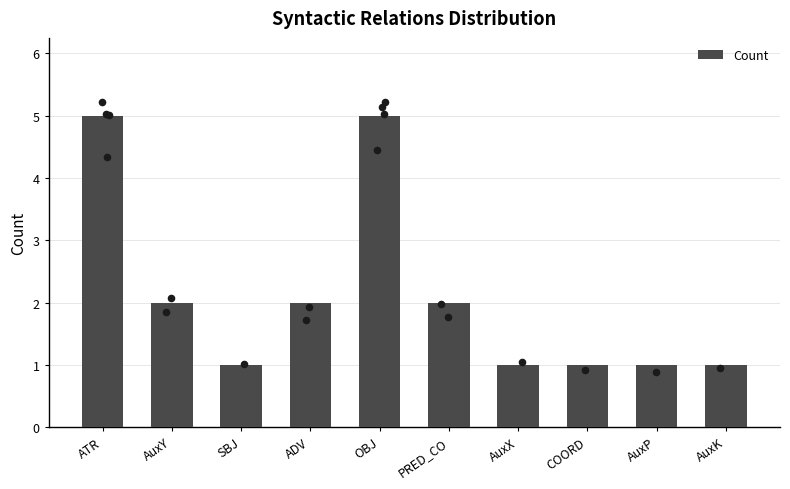

Which has a higher value, AuxK or ADV?

ADV